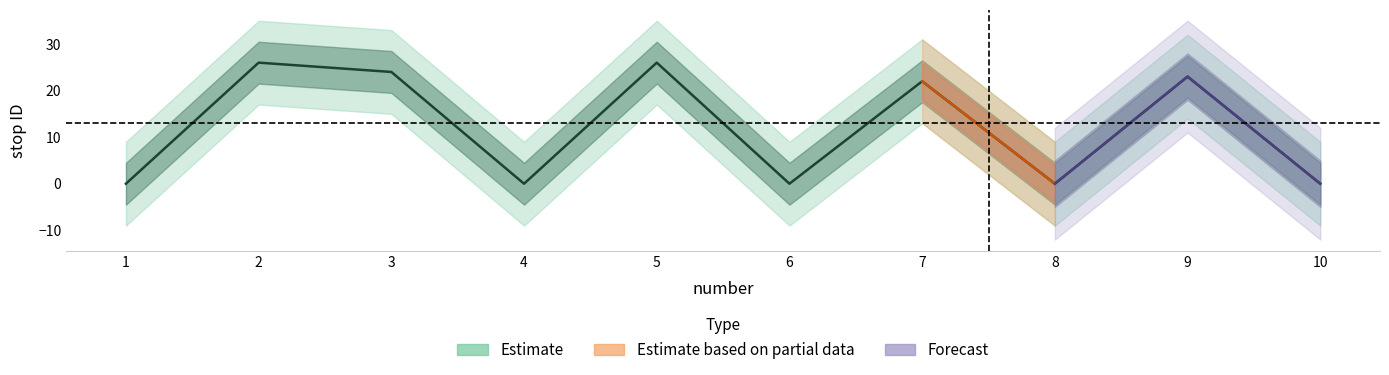

Is it true that stop ID lower equals 15 at 8?

False